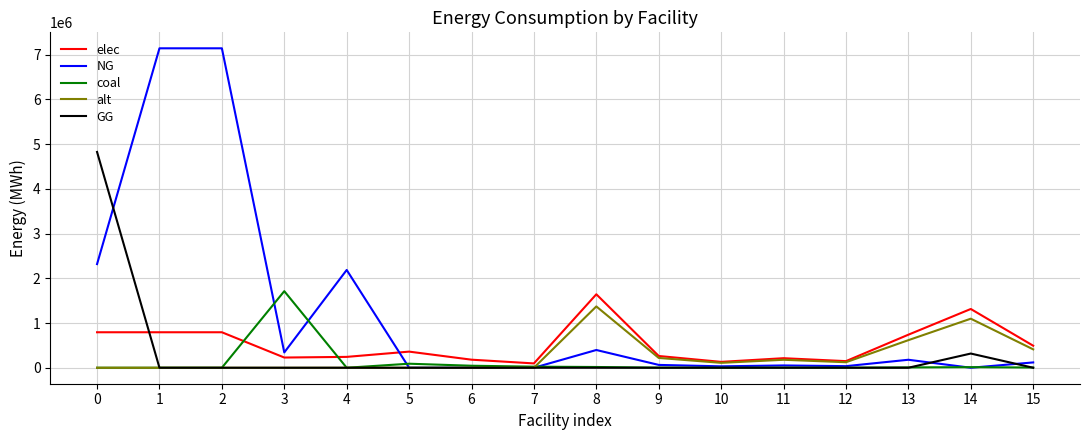

The alt series shows 1371408.2 at 8. True or false?

True